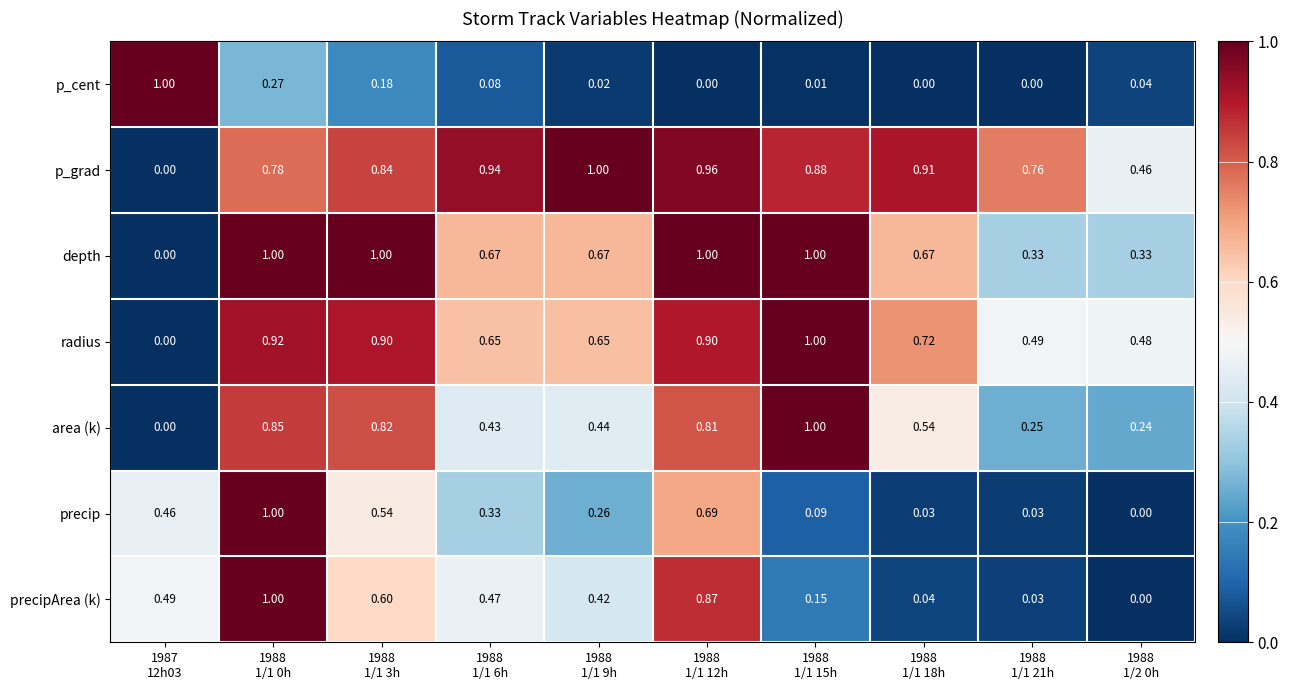

How many positive values does the depth series have?

9